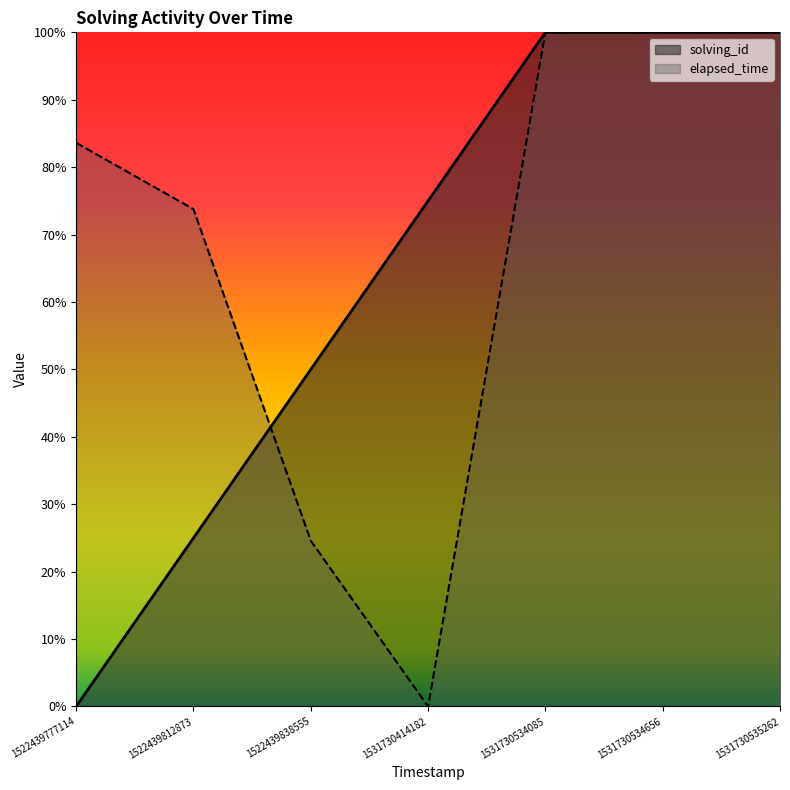

The solving_id series shows 0.7 at 1531730414182. True or false?

True